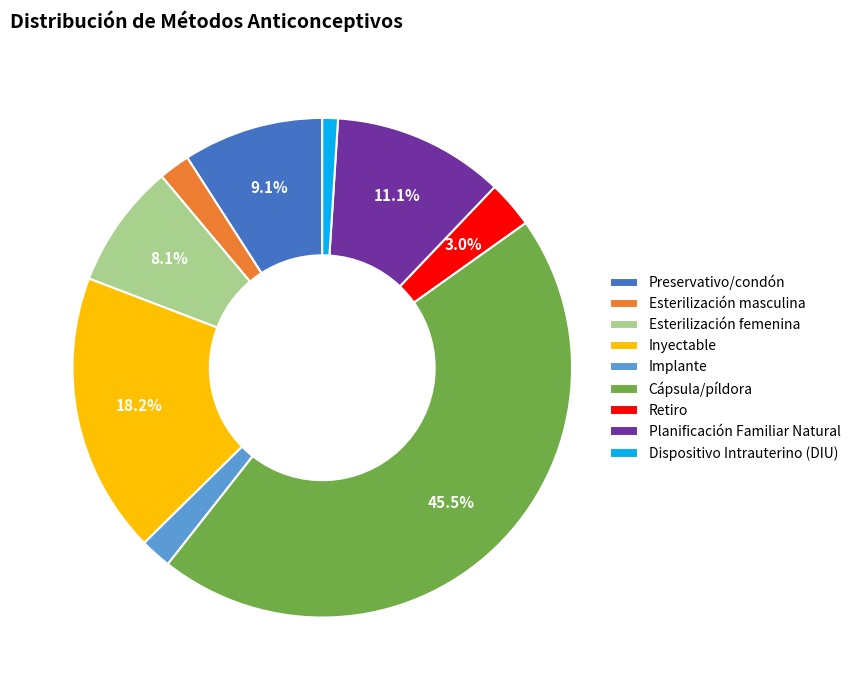

To the nearest percent, what is the combined percentage of Esterilización masculina and Dispositivo Intrauterino (DIU)?

3%